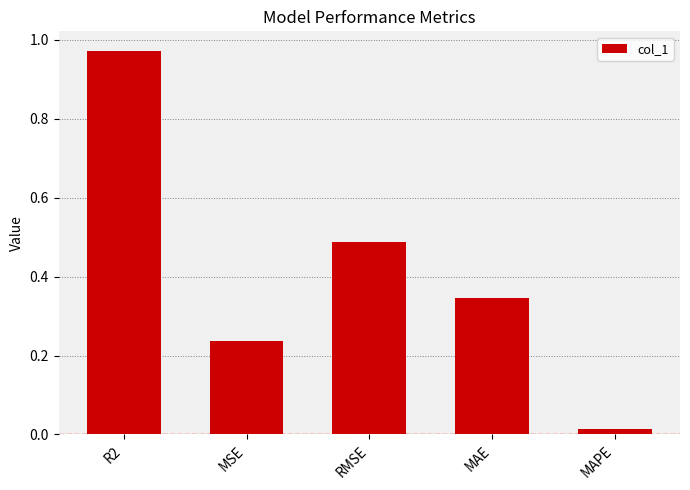

At which category does the chart reach its minimum across all series?

MAPE